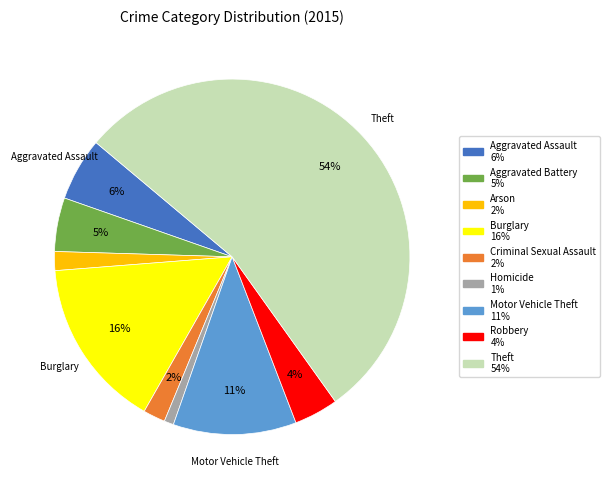

Does any single category account for the majority?

Yes